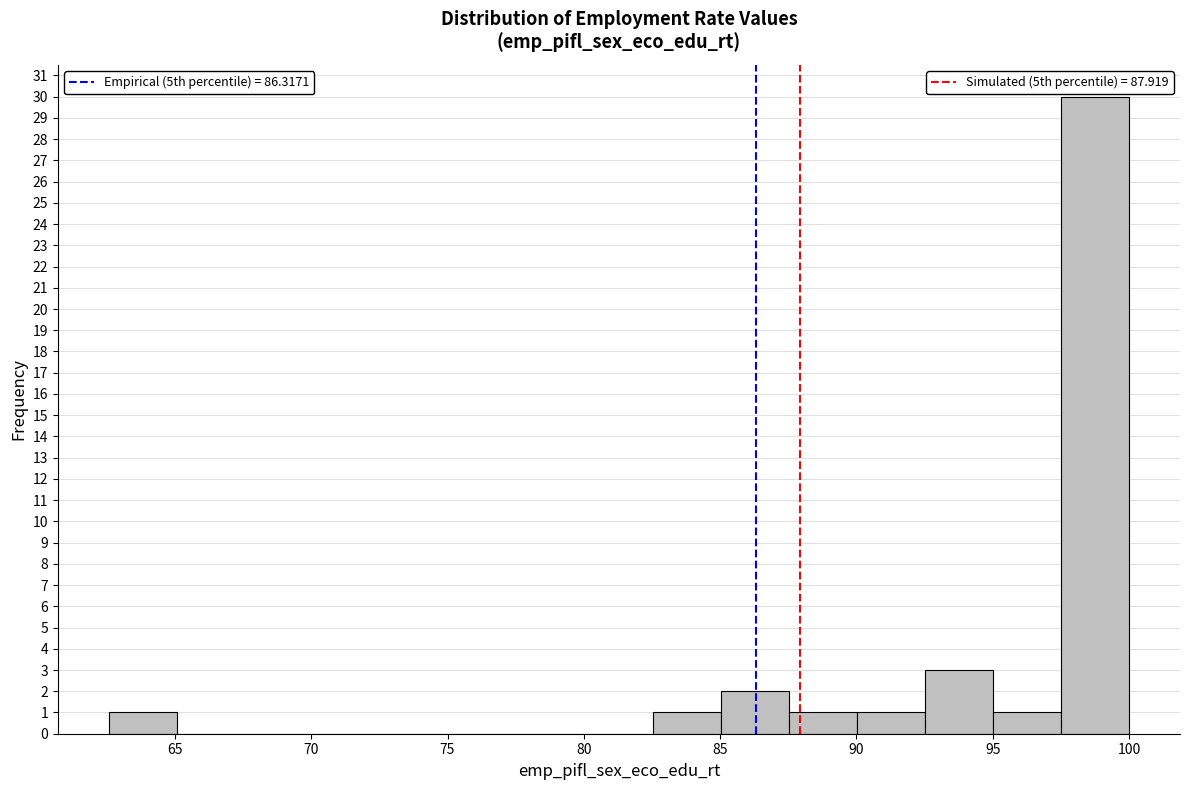

Reading left to right, transcribe this chart: for each bar, give the range it covers on the x-axis and its height. Neither the bar edges nor the heights are printed on the chart, so give them approximately, as read against the axes.

62.5 to 65.0: 1
65.0 to 67.5: 0
67.5 to 70.0: 0
70.0 to 72.5: 0
72.5 to 75.0: 0
75.0 to 77.5: 0
77.5 to 80.0: 0
80.0 to 82.5: 0
82.5 to 85.0: 1
85.0 to 87.5: 2
87.5 to 90.0: 1
90.0 to 92.5: 1
92.5 to 95.0: 3
95.0 to 97.5: 1
97.5 to 100.0: 30